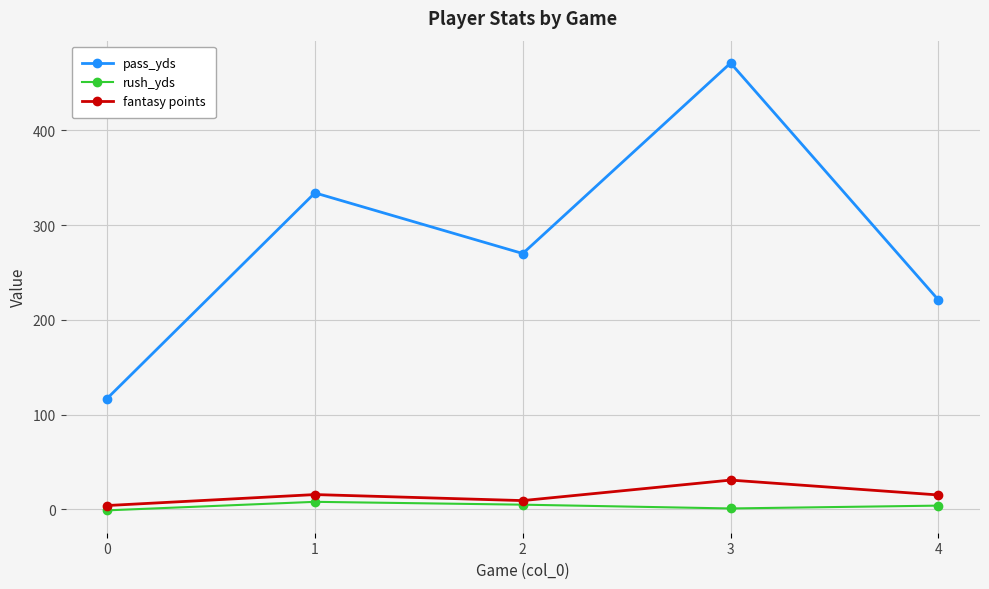

At which category is the sum across all series the highest?

3